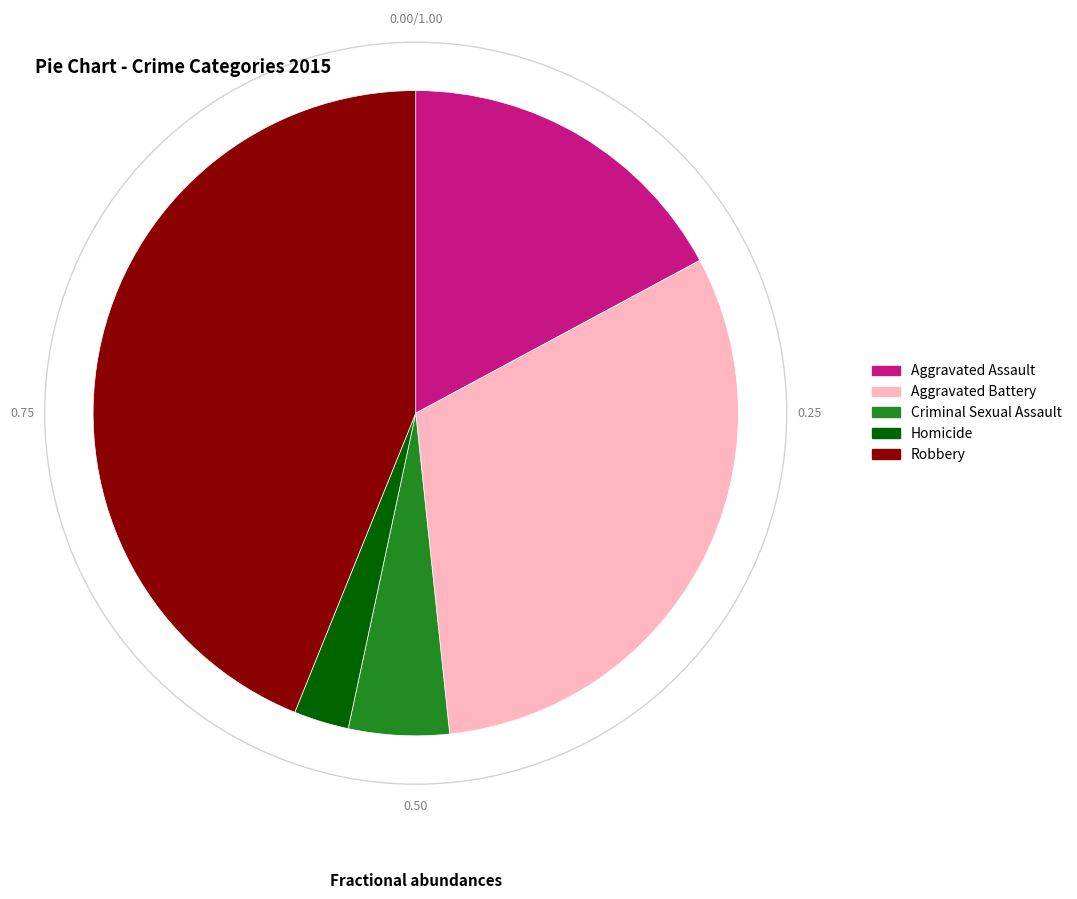

Is there a majority slice in this chart?

No